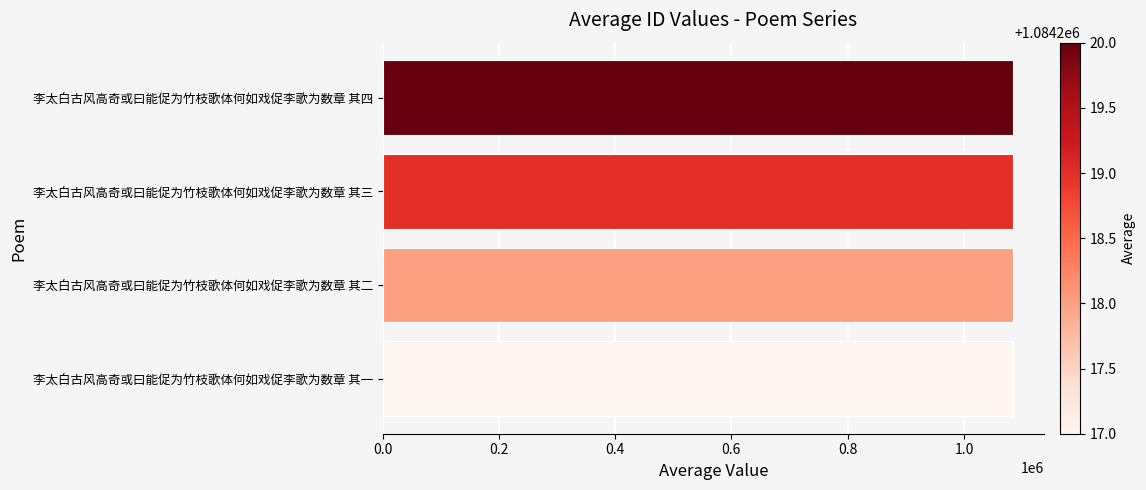

True or false: the data shows 1084218 at 李太白古风高奇或曰能促为竹枝歌体何如戏促李歌为数章 其二.

True